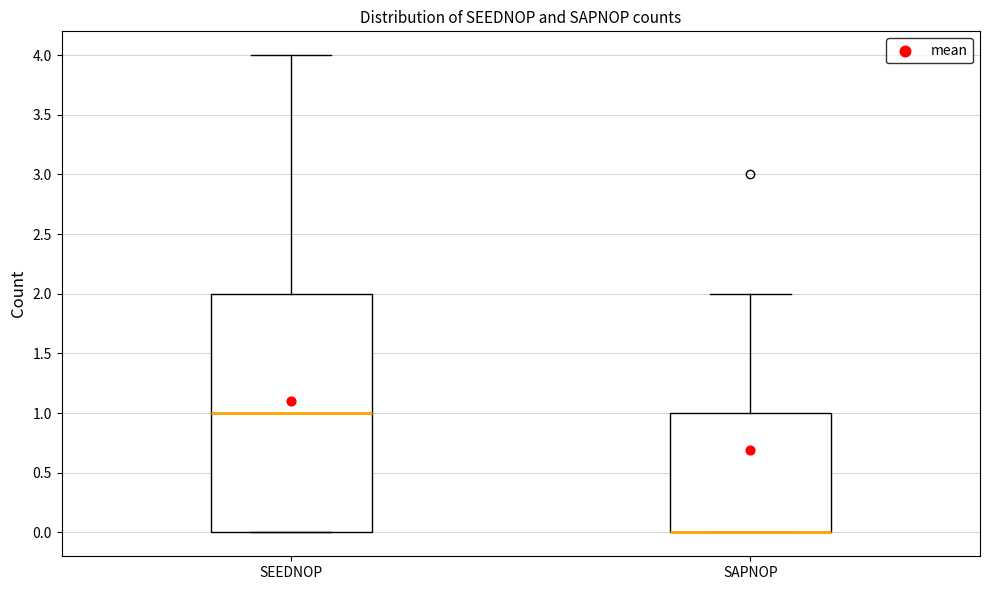

Reading left to right, read every box against the y-axis: the position of its median line, the range the box covers, and the ends of its whiskers. The values are not printed on the chart, so give them approximately, as read against the axis.

SEEDNOP: median 1, box 0 to 2, whiskers 0 to 4
SAPNOP: median 0 (drawn on the box's lower edge), box 0 to 1, whiskers 0 to 2